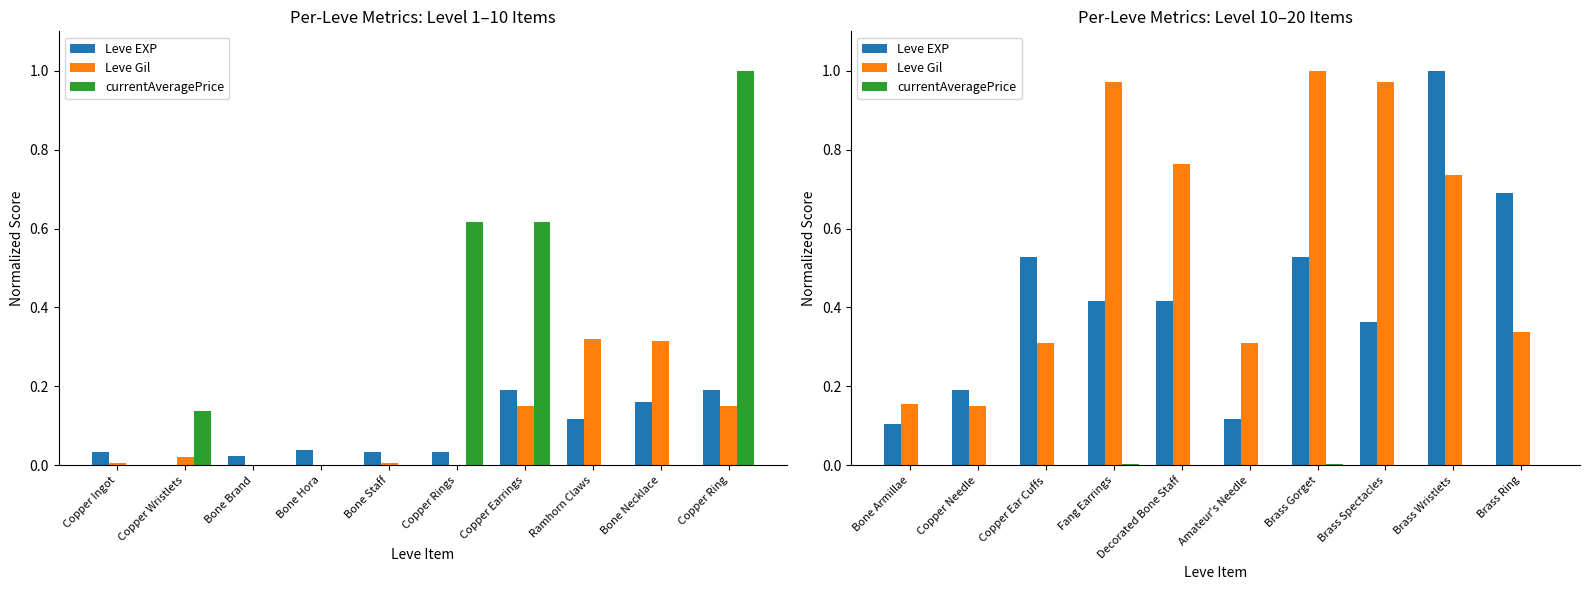

What position from the right is Brass Gorget?

4